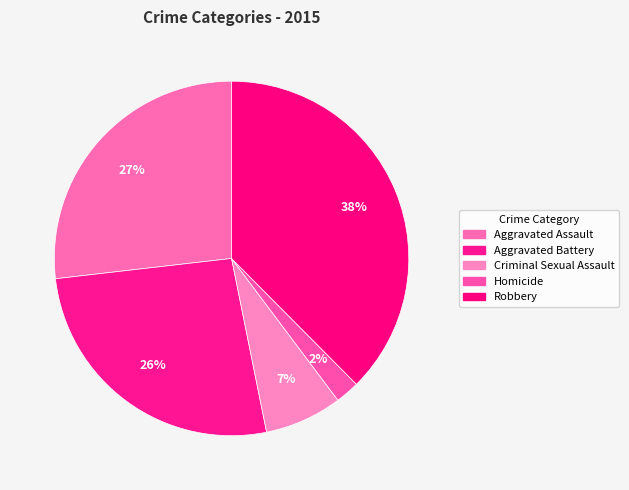

Is the sum of Criminal Sexual Assault and Robbery greater than half?

No